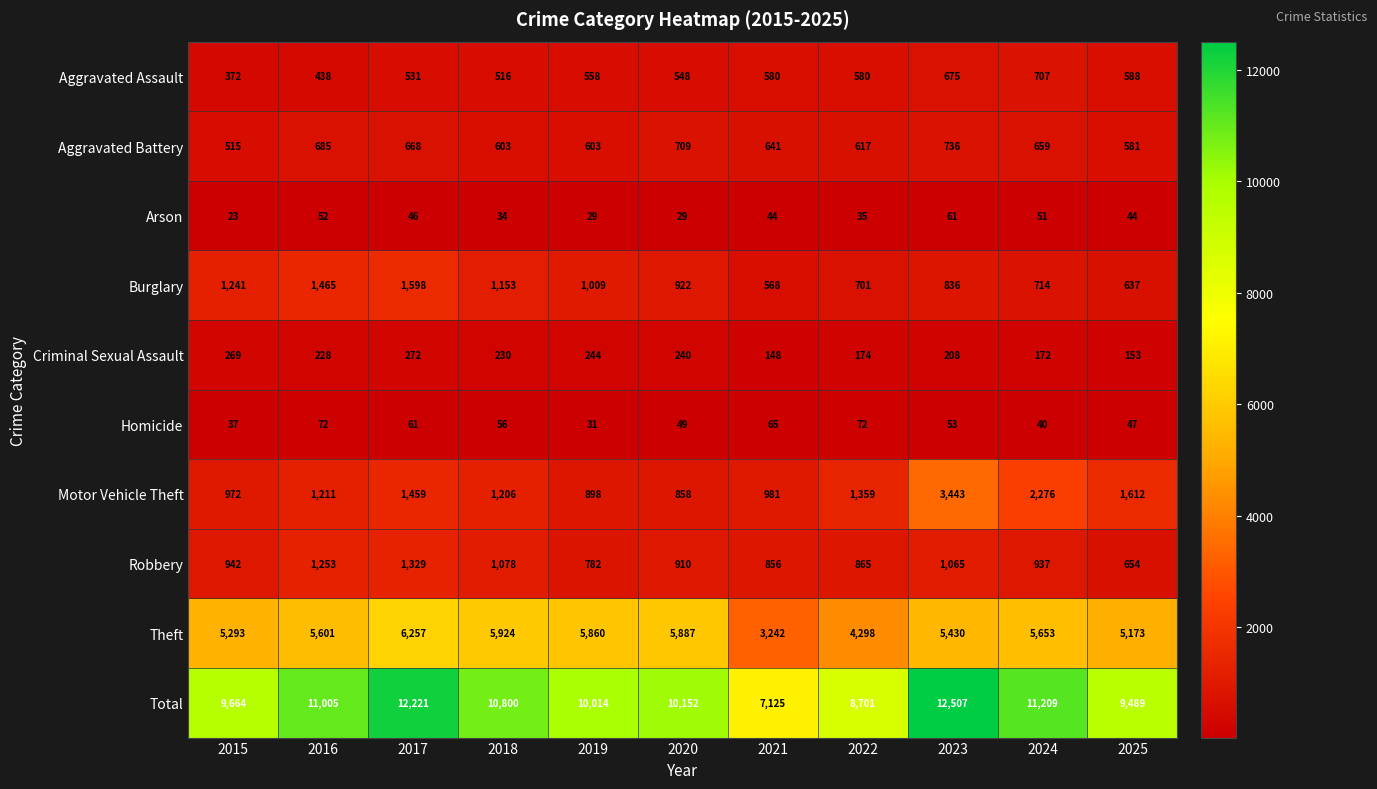

At which category does the chart reach its minimum across all series?

2015